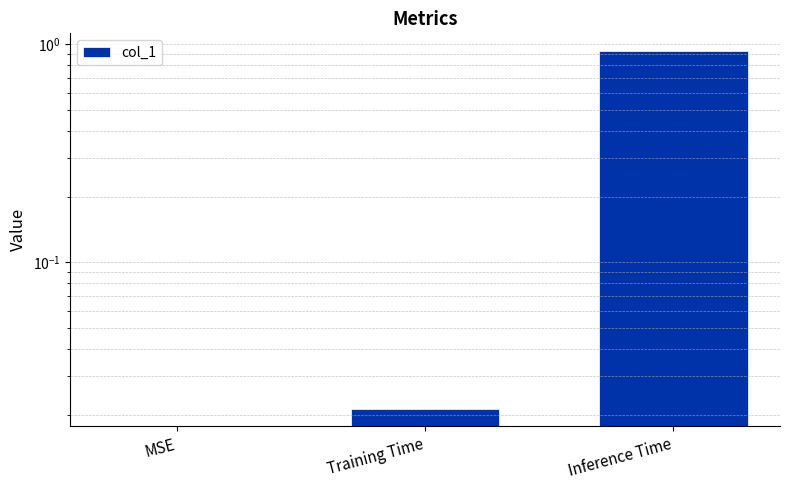

What is the label of the 3rd bar from the right?

MSE